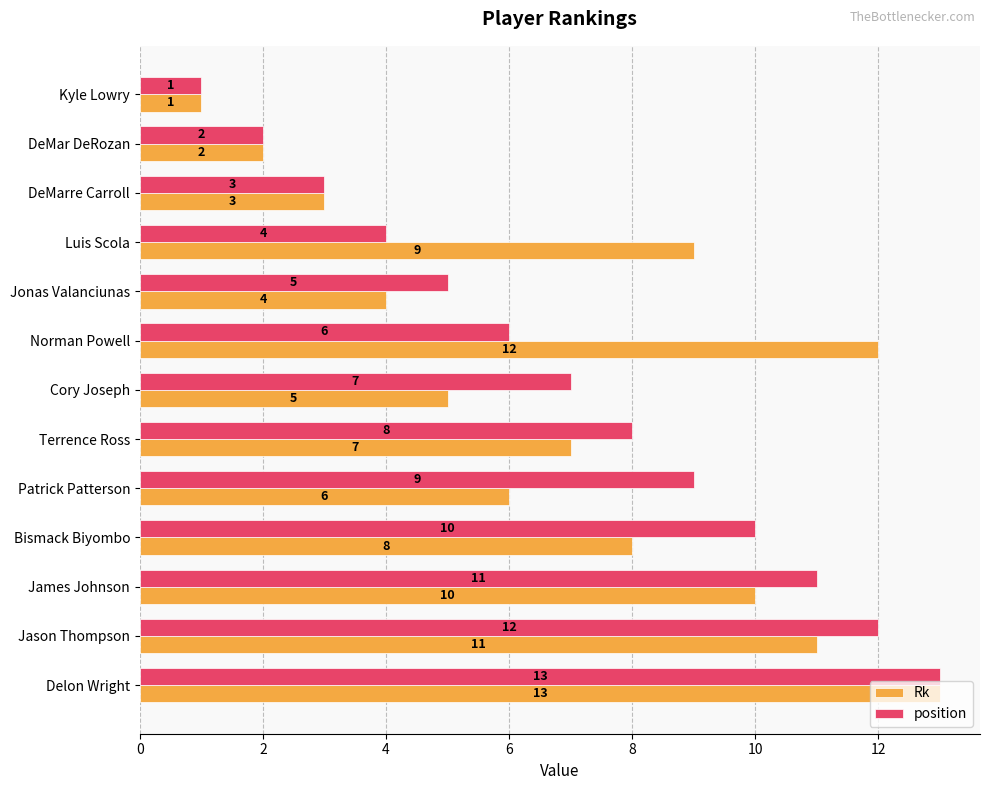

Rank the series at Terrence Ross from lowest to highest value.

Rk, position